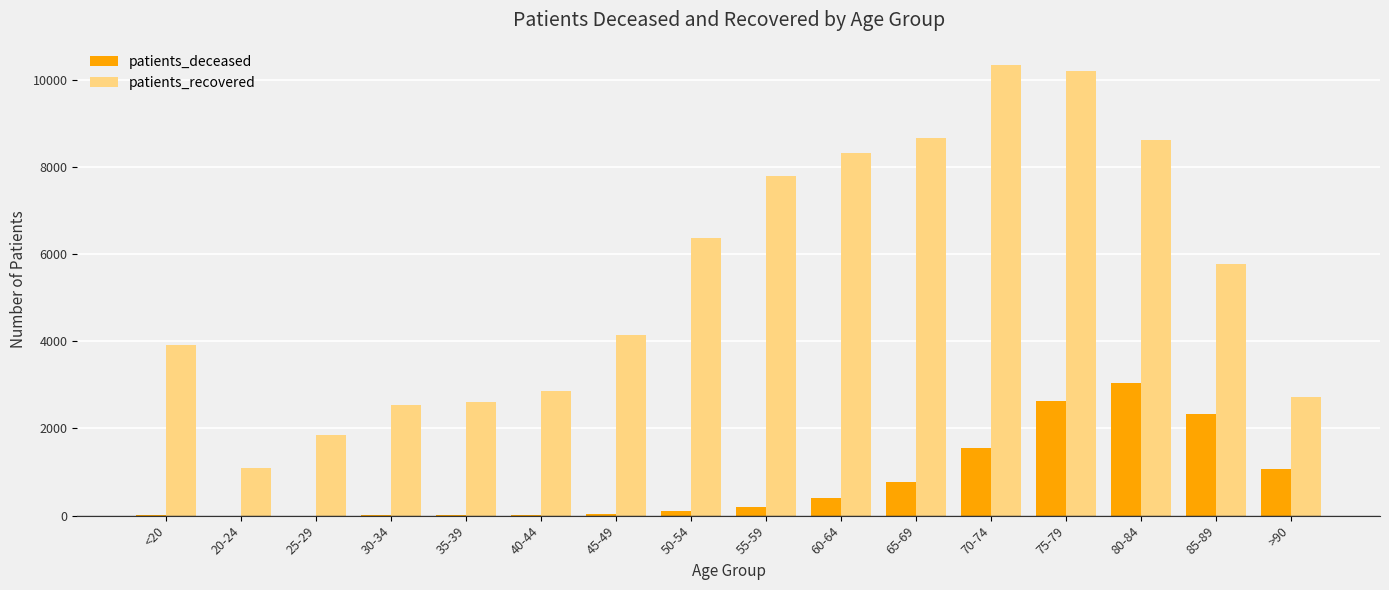

What is the sum of all patients_recovered values?

87772